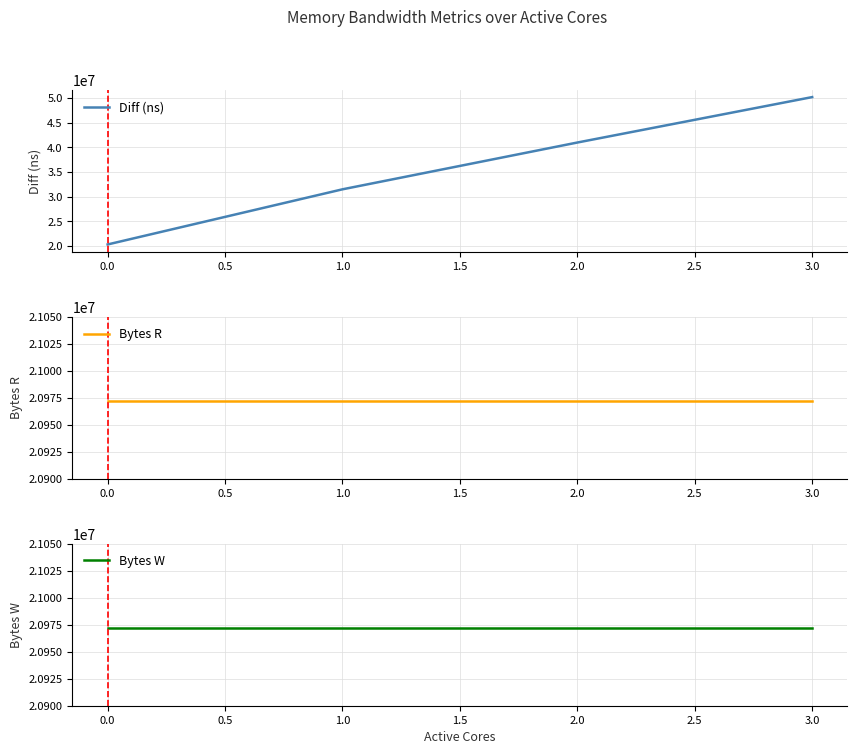

Reading left to right, extract all data points from this chart.

Diff (ns): 0.0=20322321	1.0=31495687	2.0=40976165	3.0=50183394
Bytes R: 0.0=20971520	1.0=20971520	2.0=20971520	3.0=20971520
Bytes W: 0.0=20971520	1.0=20971520	2.0=20971520	3.0=20971520